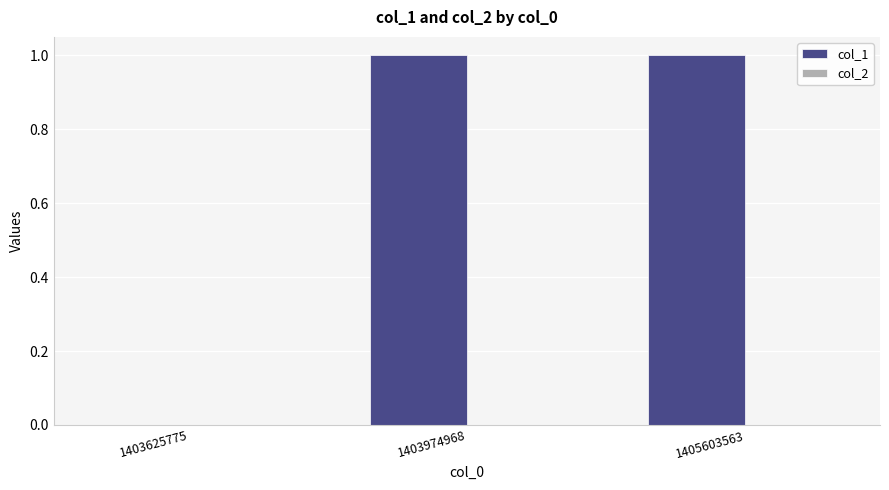

The chart shows a value of -1 at 1403625775. True or false?

False